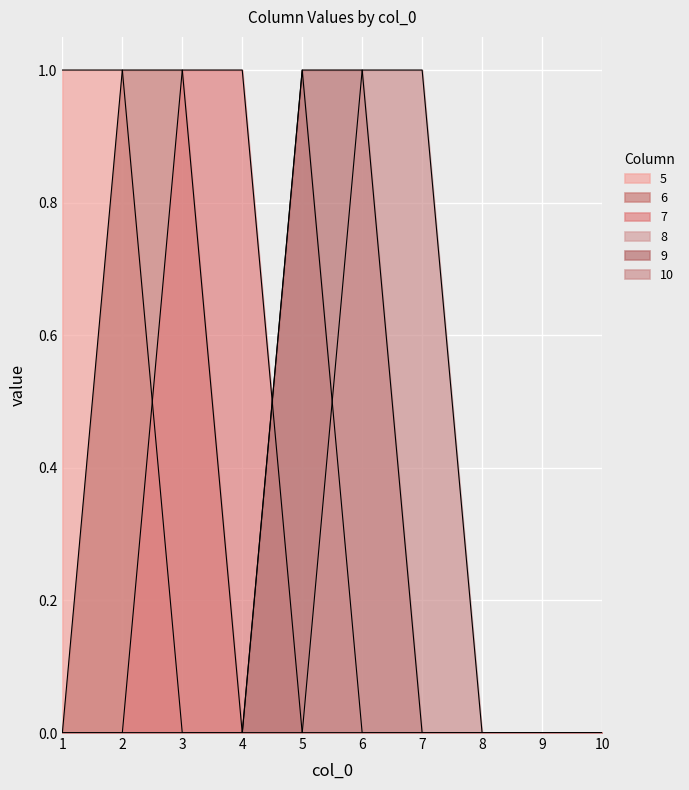

What are all the series names shown in the legend?

5, 6, 7, 8, 9, 10